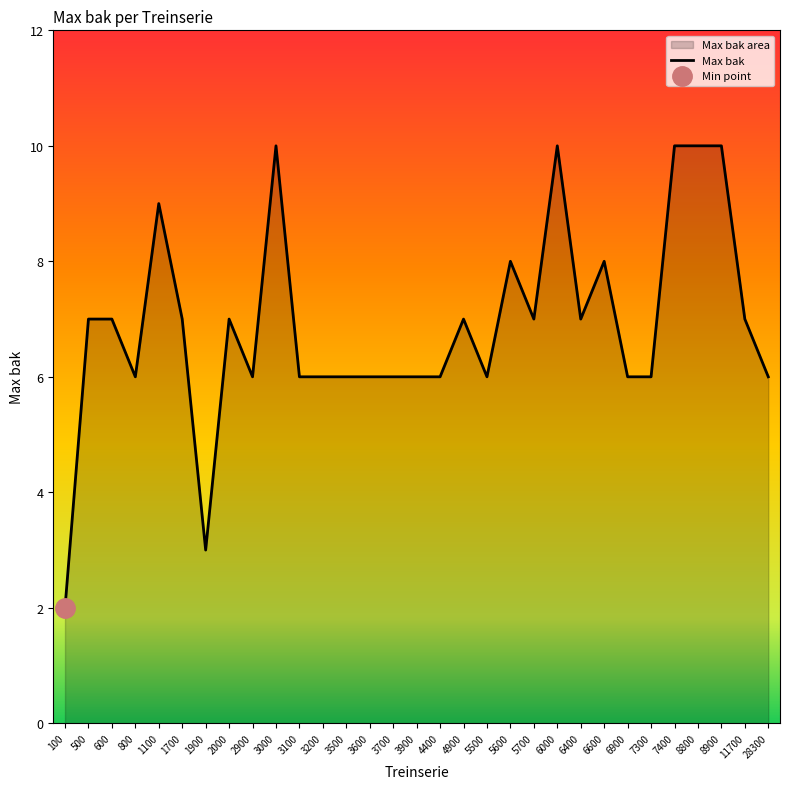

List the labels in order of value, largest first.

3000, 6000, 7400, 8800, 8900, 1100, 5600, 6600, 500, 600, 1700, 2000, 4900, 5700, 6400, 11700, 800, 2900, 3100, 3200, 3500, 3600, 3700, 3900, 4400, 5500, 6900, 7300, 28300, 1900, 100